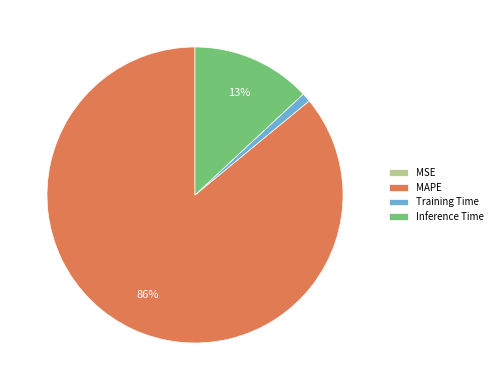

Between MAPE and Training Time, which is larger?

MAPE